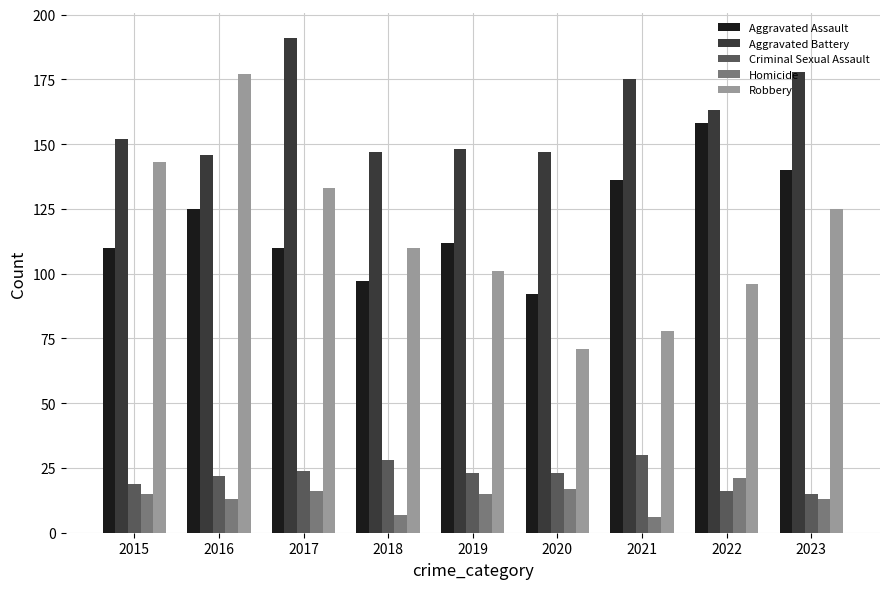

What is the value of the Aggravated Assault bar at the 6th from the left?

92